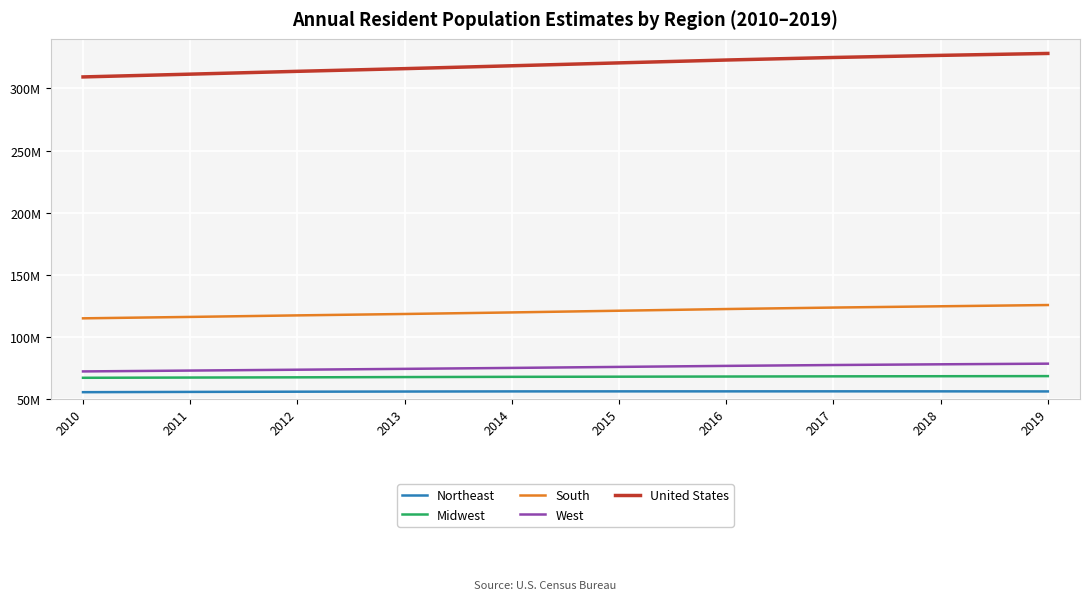

What are all the series names shown in the legend?

Northeast, Midwest, South, West, United States